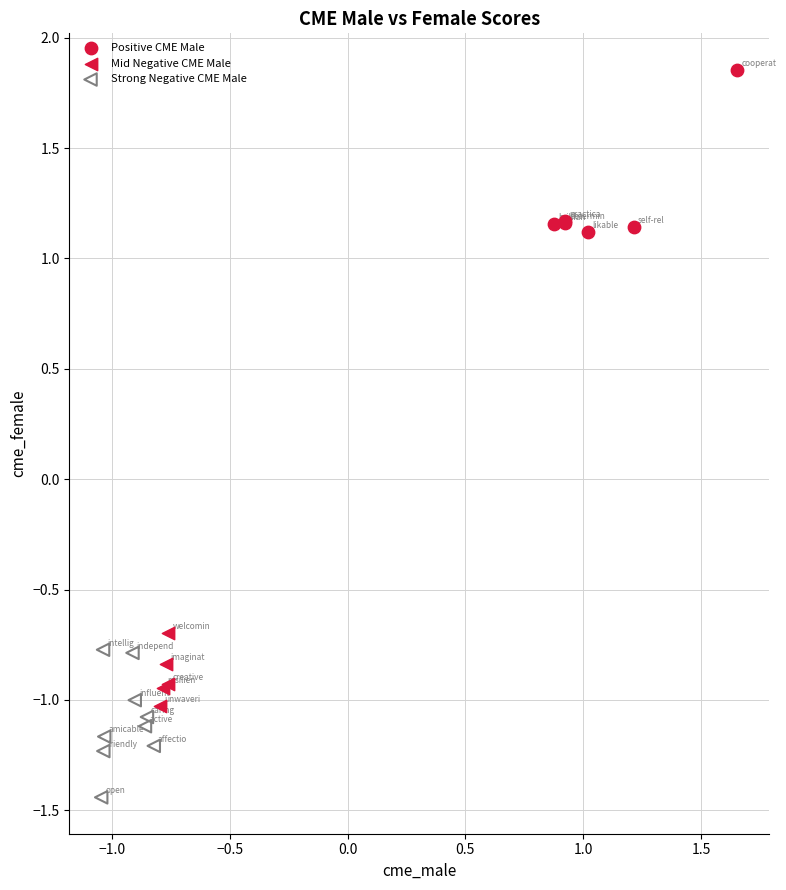

Which series reaches the maximum Y coordinate?

Positive CME Male